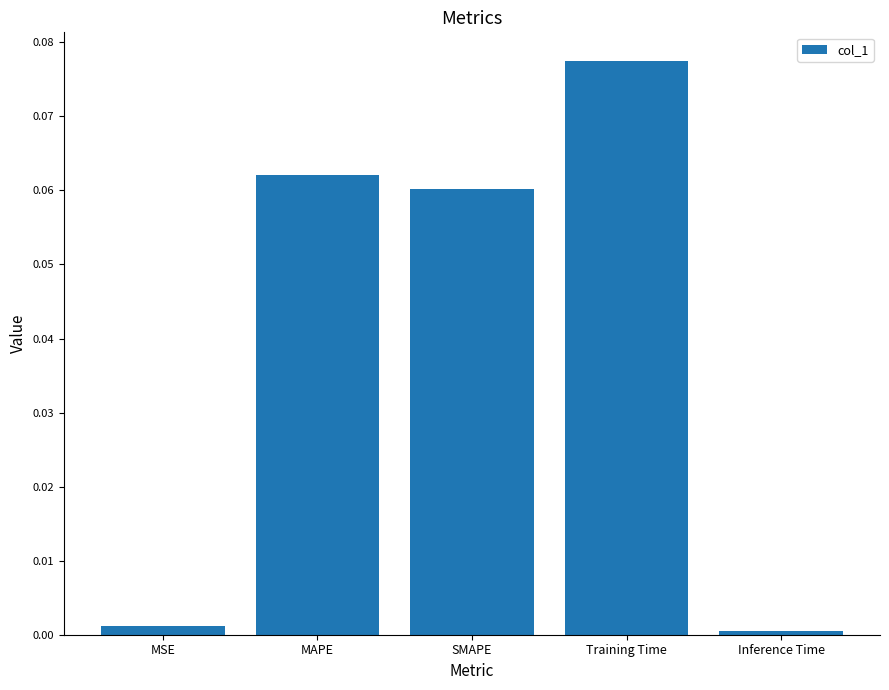

Is it true that the value at Inference Time is 0.0?

True